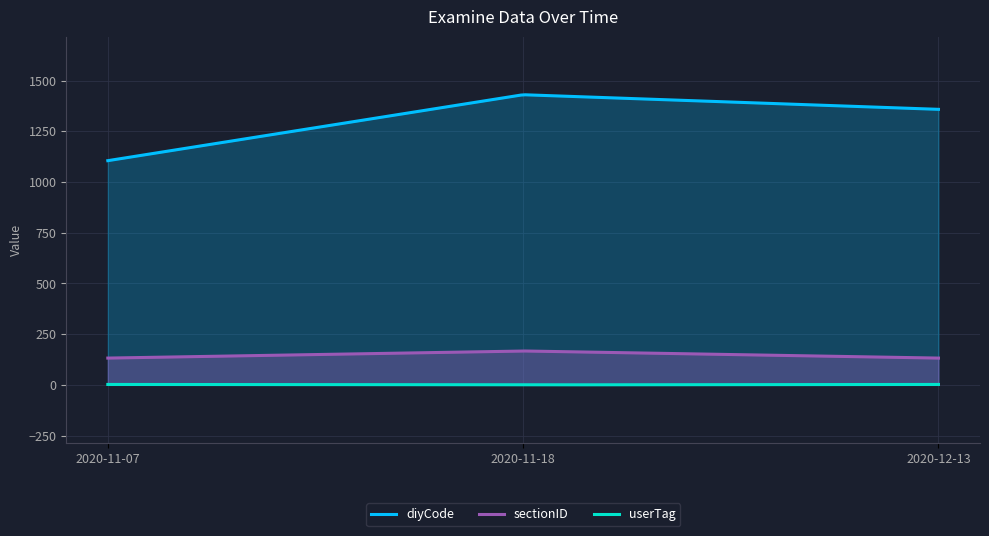

Which series changed the most between 2020-11-07 and 2020-11-18?

diyCode